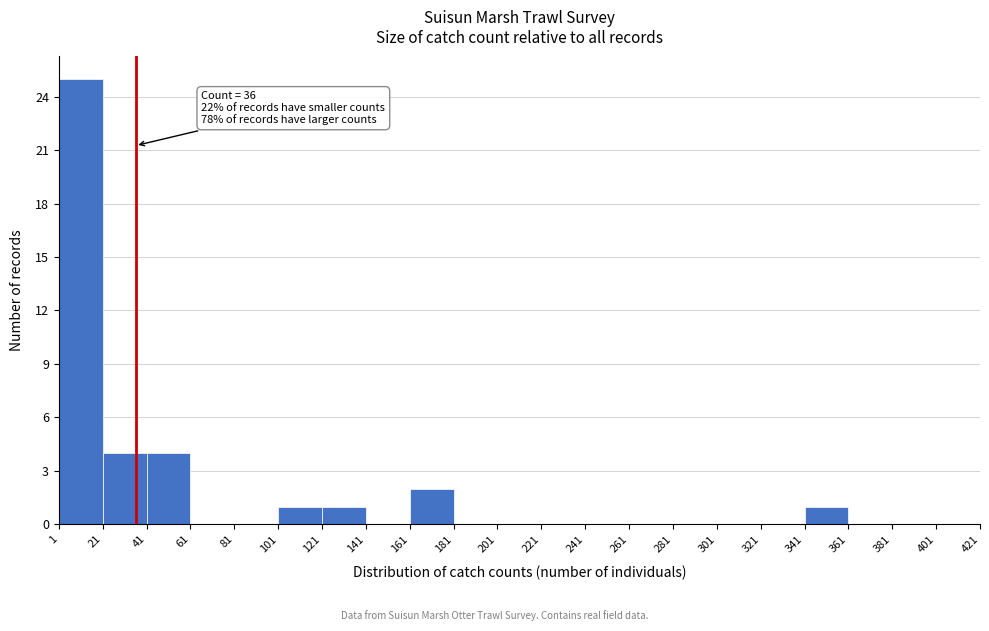

Over which range of the x-axis is the bar tallest?

1 to 21